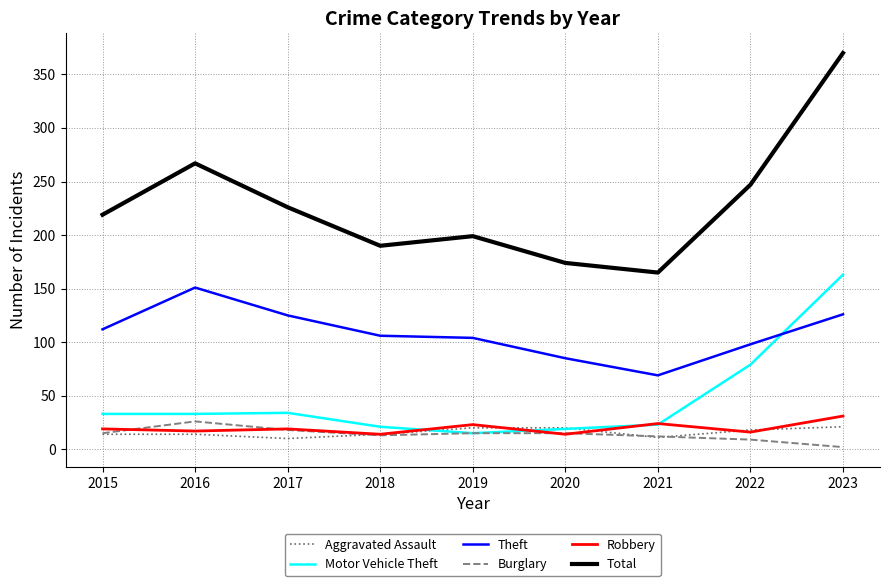

Does the chart display data point markers on the line(s)?

No